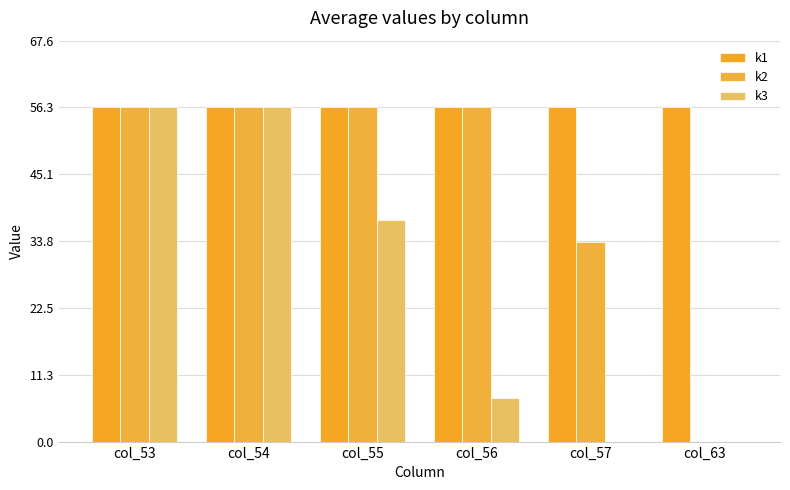

What is the difference between the highest and lowest values at col_55?

19.0